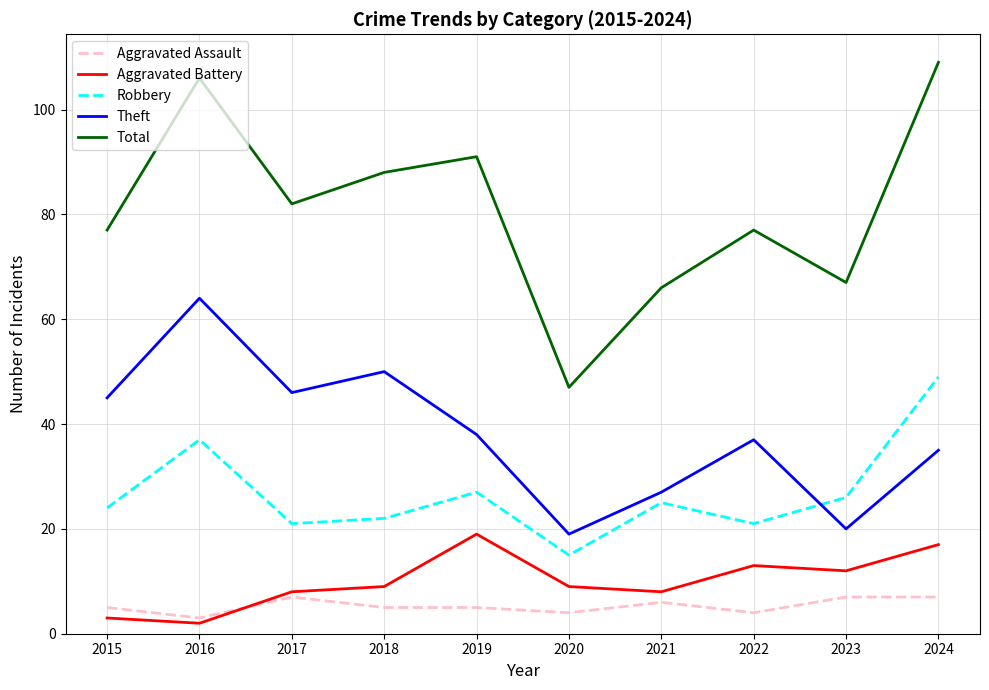

What is the total value across all series at 2017?

164